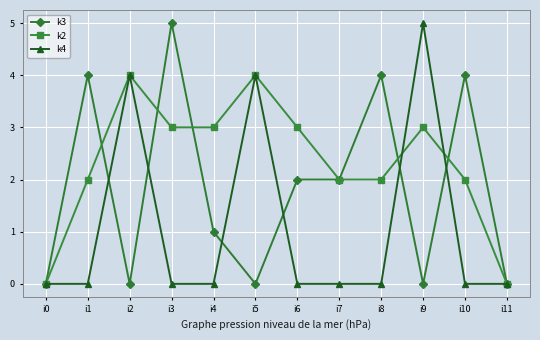

At i1, list the series in order from largest to smallest.

k3, k2, k4